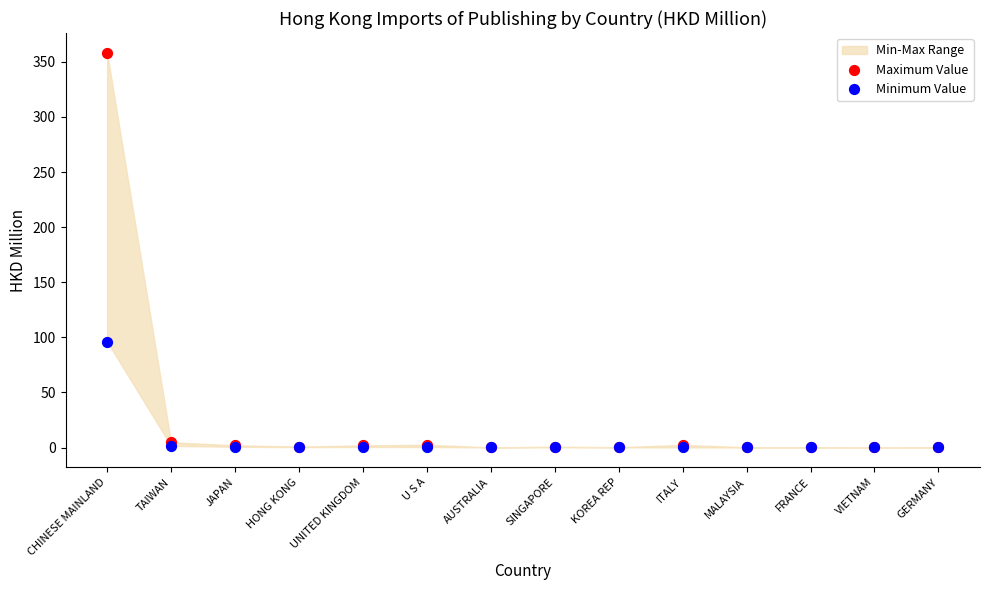

Across all series, what Y value is closest to 179?

96.1